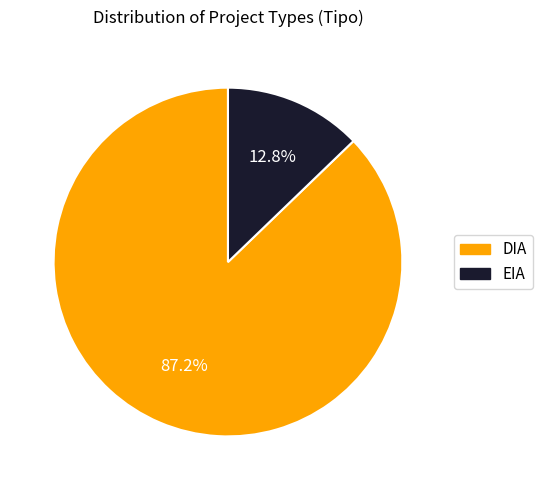

What is the majority slice?

DIA